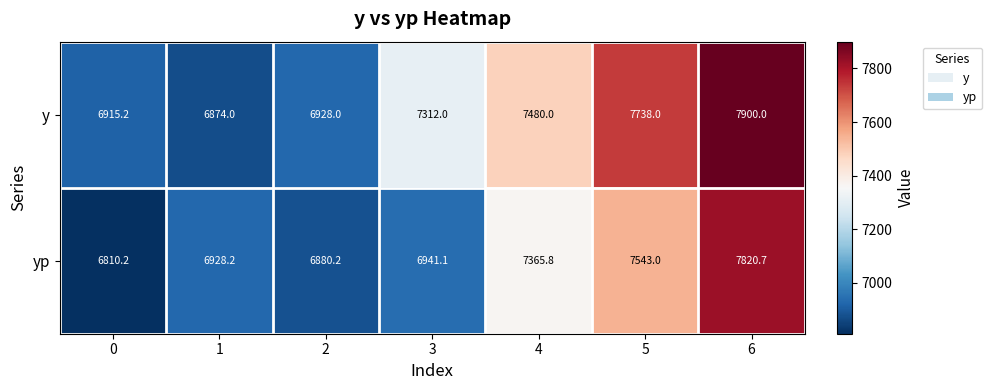

What is the sum of all y values?

51147.2